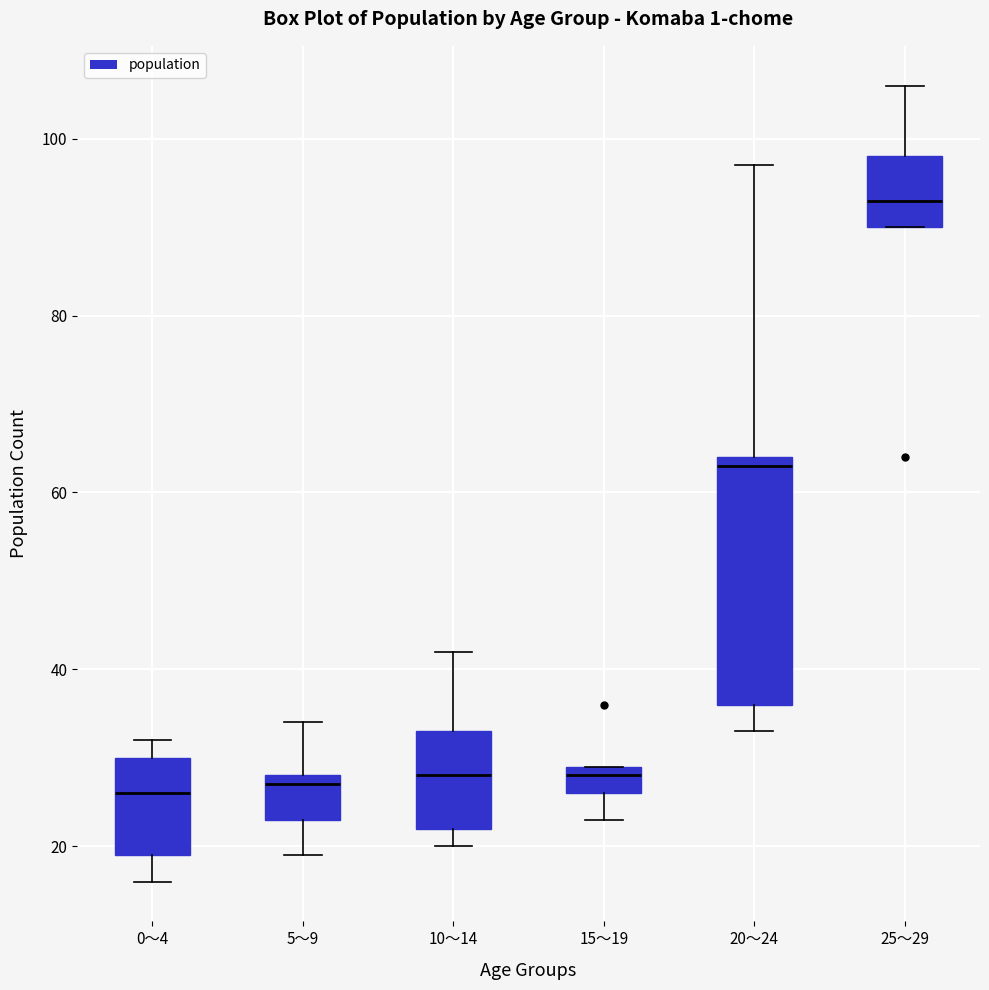

Reading left to right, read every box against the y-axis: the position of its median line, the range the box covers, and the ends of its whiskers. The values are not printed on the chart, so give them approximately, as read against the axis.

0～4: median 26, box 20 to 30, whiskers 16 to 32
5～9: median 28 (just below the box's upper edge), box 24 to 28, whiskers 20 to 34
10～14: median 28, box 22 to 34, whiskers 20 to 42
15～19: median 28, box 26 to 30, whiskers 24 to 30
20～24: median 64 (just below the box's upper edge), box 36 to 64, whiskers 34 to 98
25～29: median 94, box 90 to 98, whiskers 90 to 106